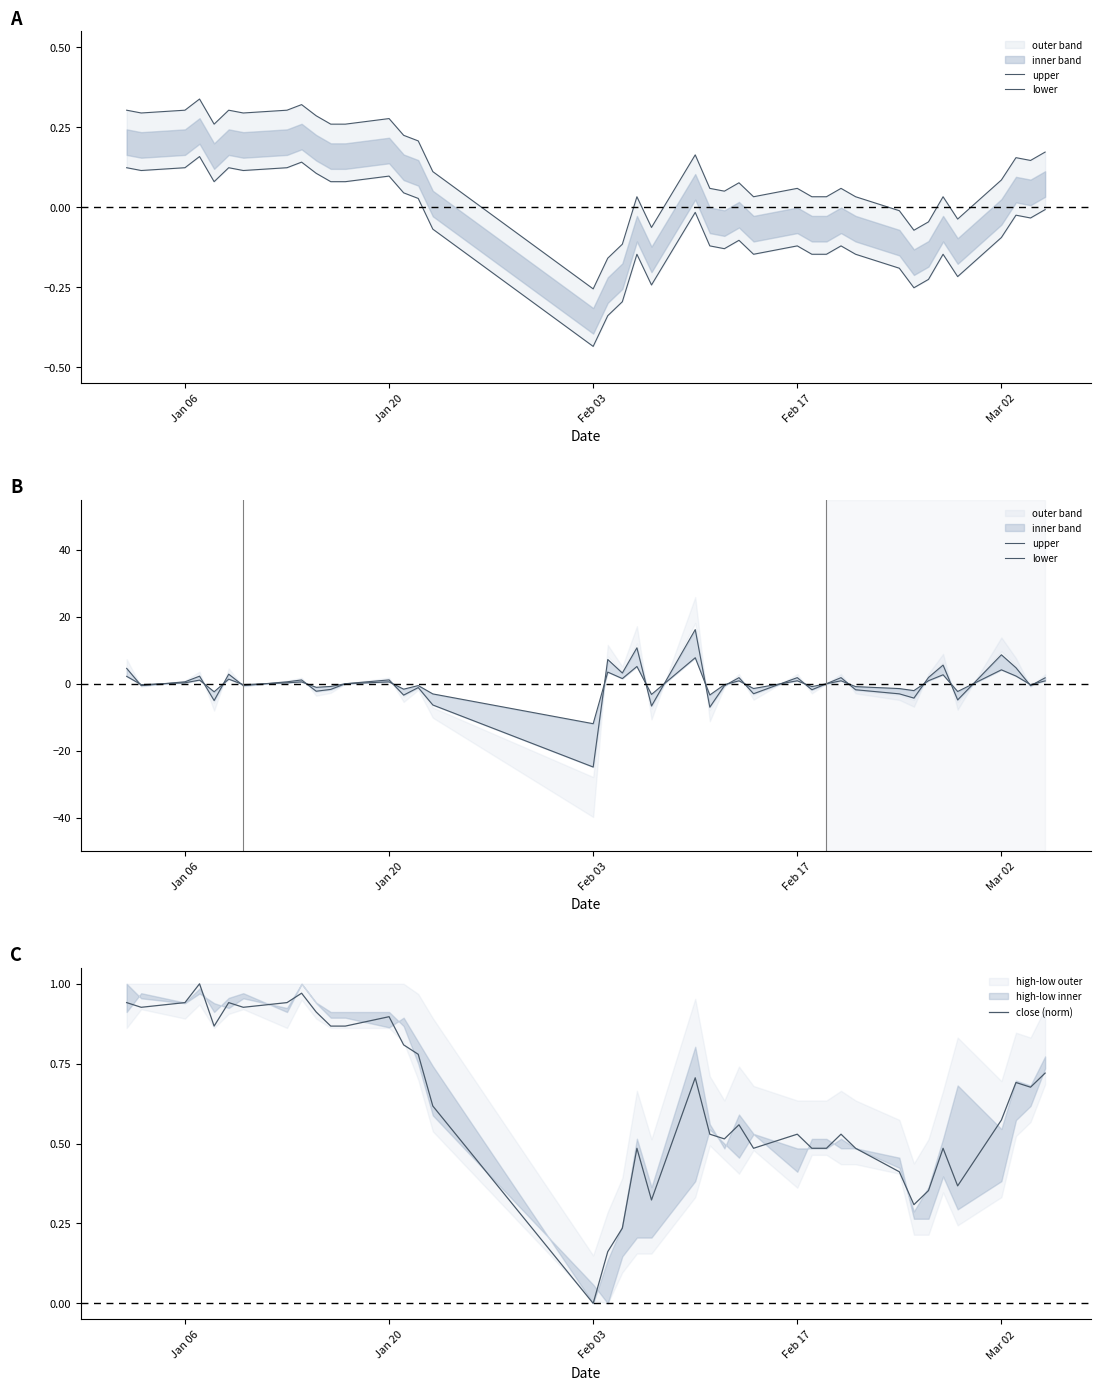

What is the difference between the maximum and second lowest values in the close (norm) series?

0.8